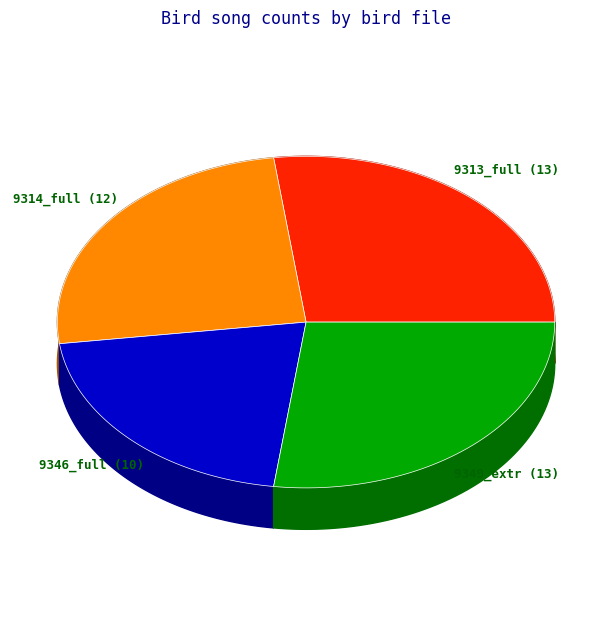

What percentage is the MNHN-SO-2016-9346_full.wav slice, to the nearest percent?

21%